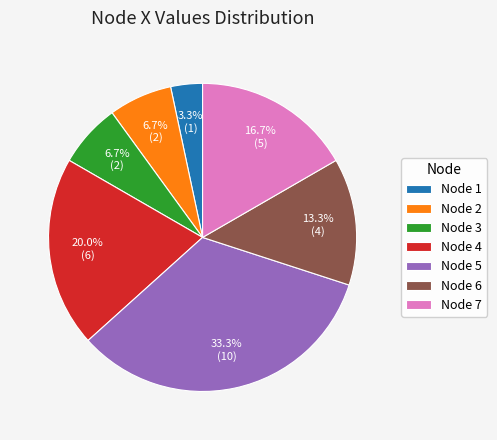

How many segments does this pie chart have?

7